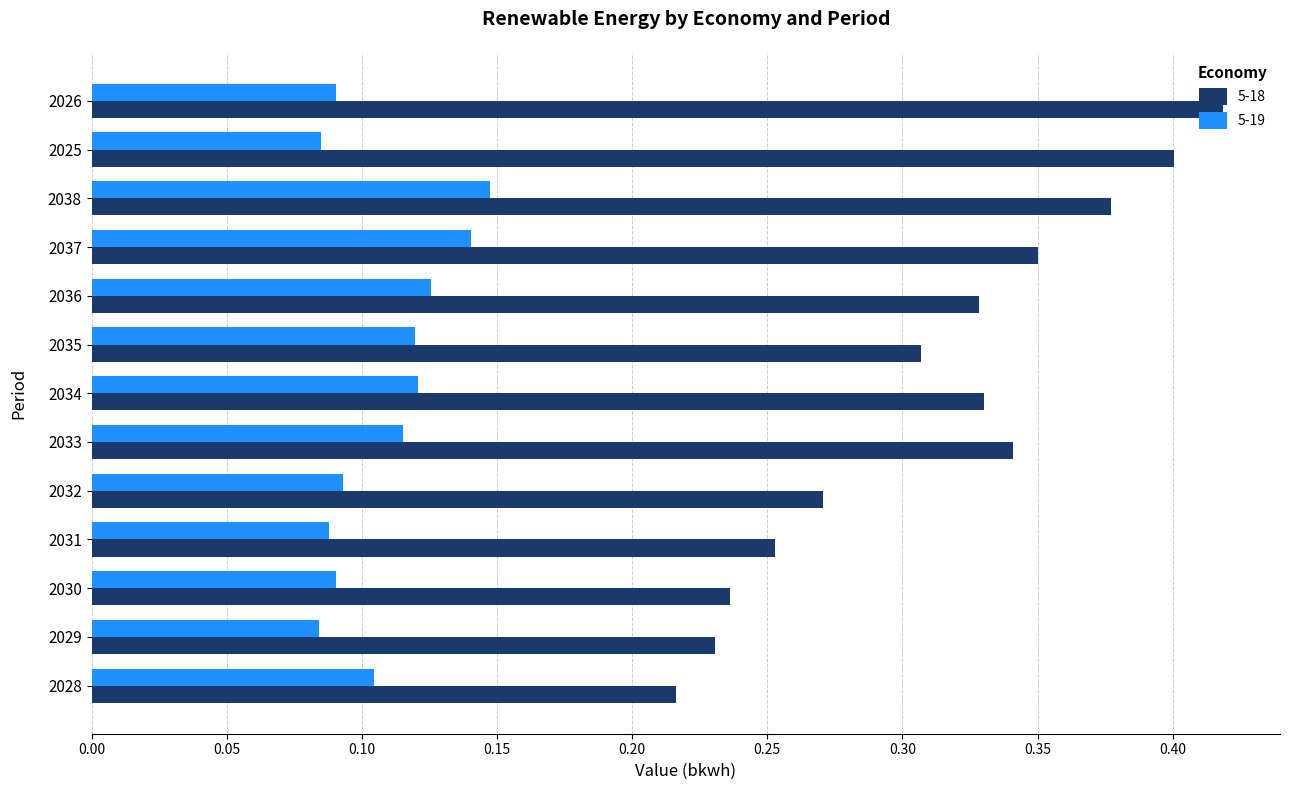

Which series has the largest total across all categories?

5-18